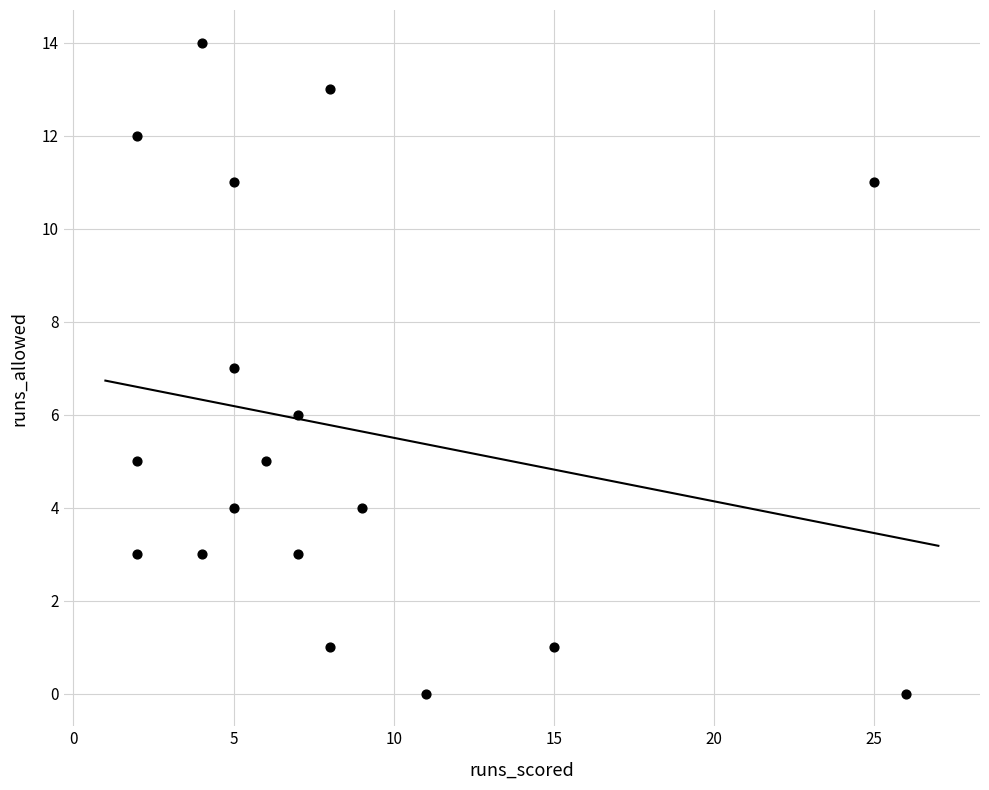

What is the range of X values (max minus min)?

24